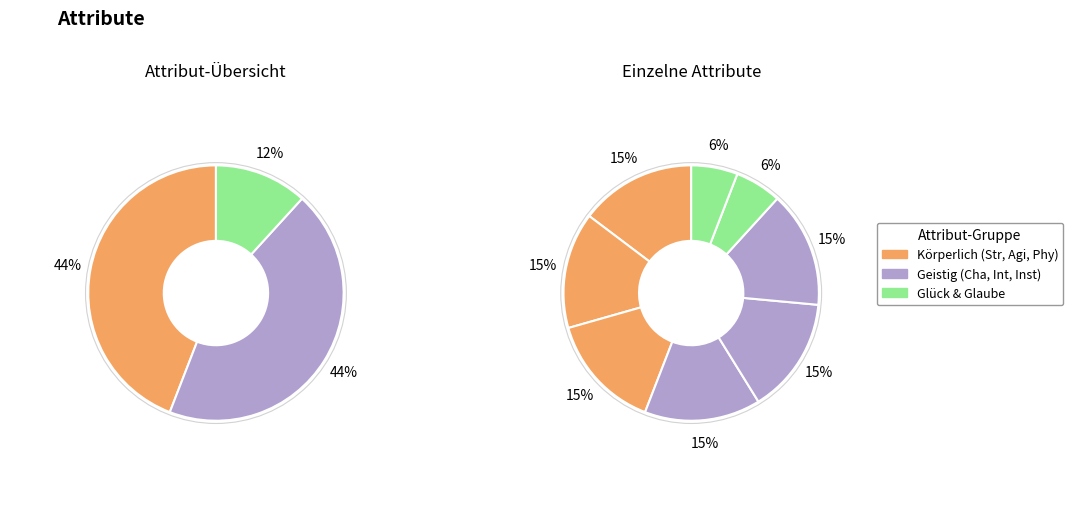

What is the largest slice in the pie chart?

Str